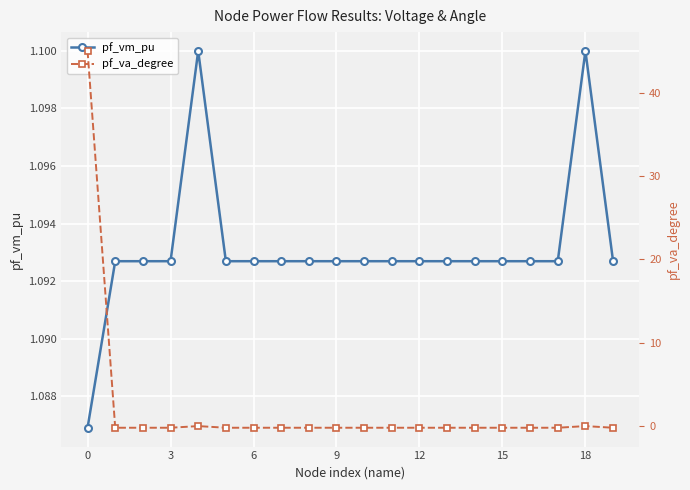

True or false: pf_va_degree and pf_vm_pu intersect in this chart.

True